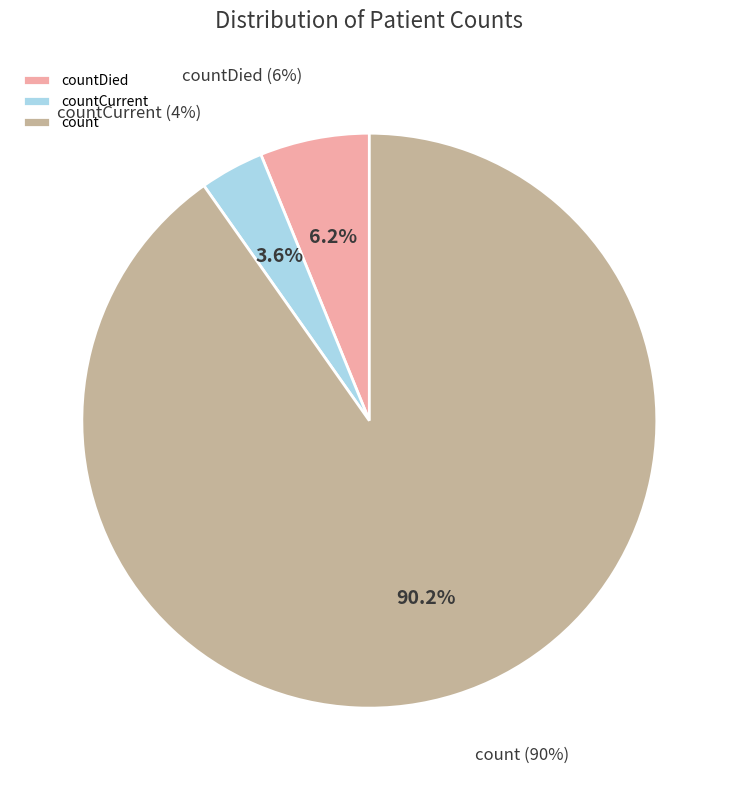

Rank the categories by value from highest to lowest.

count, countDied, countCurrent